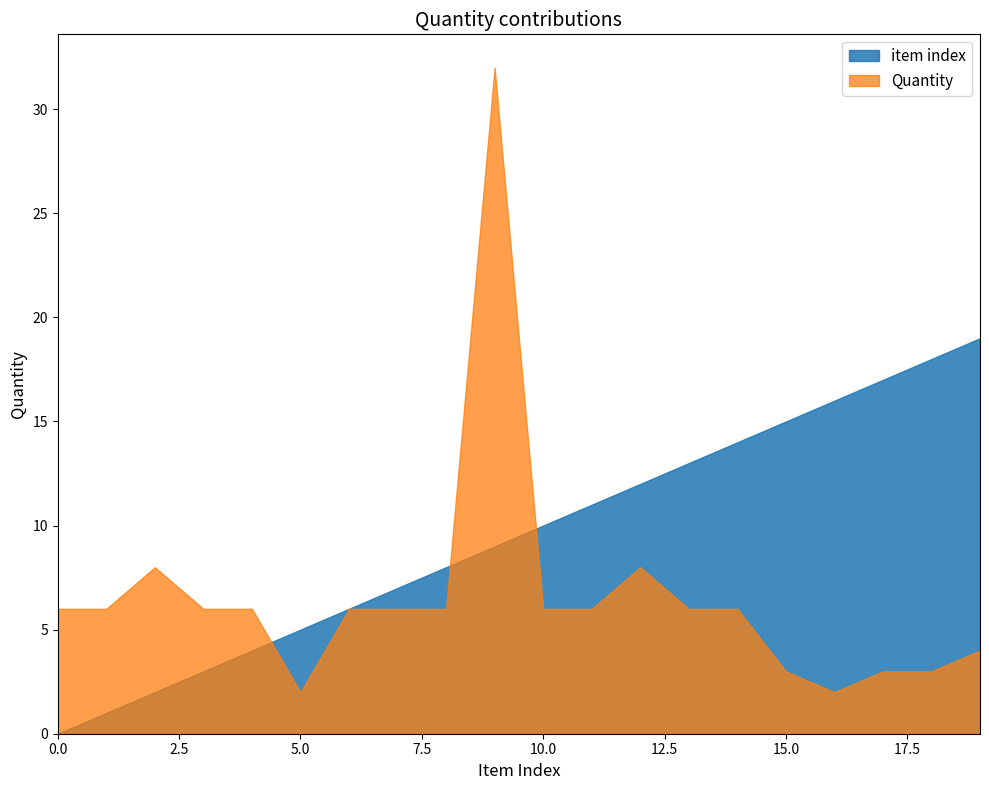

Reading left to right, what are all the values shown in this chart?

Quantity: 6	6	8	6	6	2	6	6	6	32	6	6	8	6	6	3	2	3	3	4
Unnamed: 0: 0	1	2	3	4	5	6	7	8	9	10	11	12	13	14	15	16	17	18	19